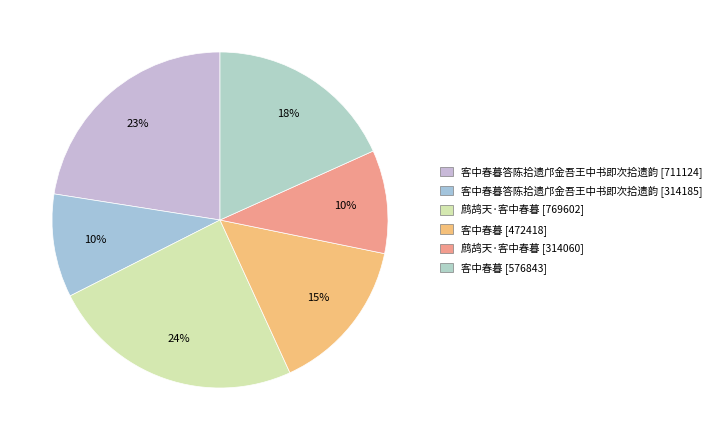

Does any single category account for the majority?

No